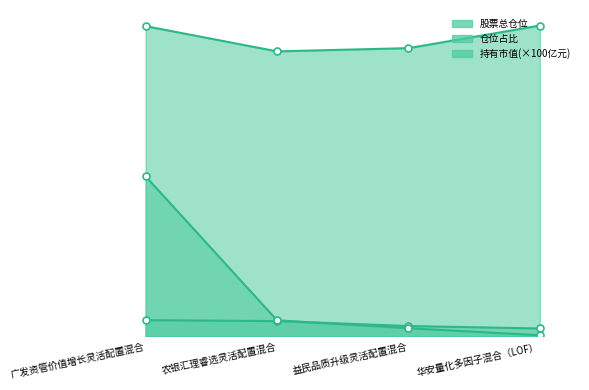

The 仓位占比 series shows 3.1 at 益民品质升级灵活配置混合. True or false?

True